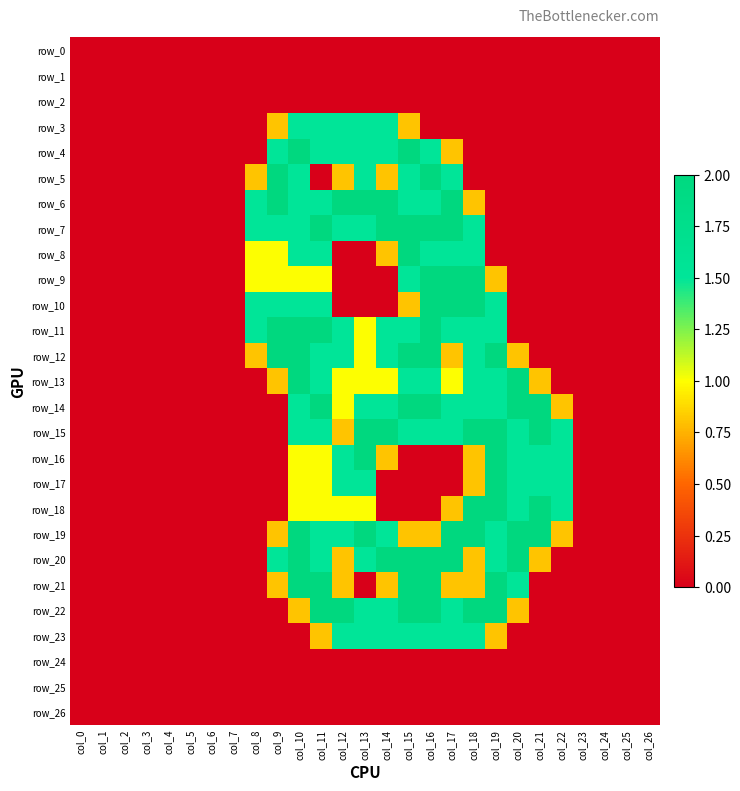

The value of row_12 at col_25 is 0.0. True or false?

True